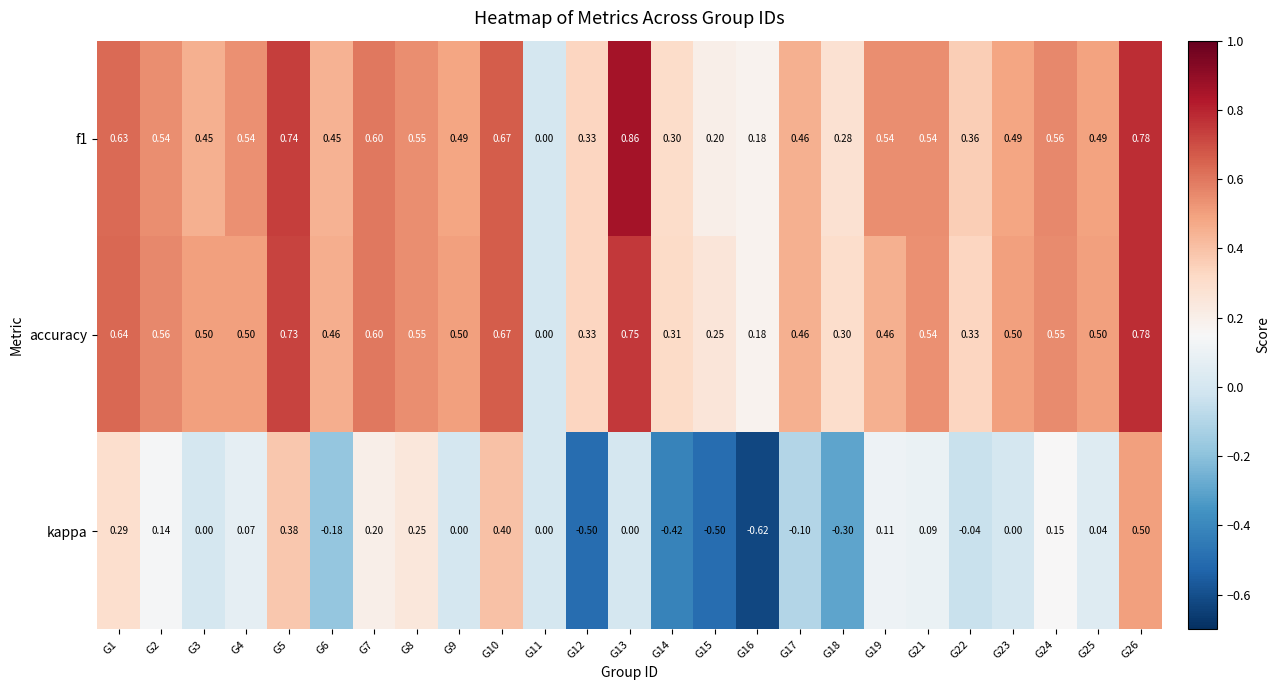

Which series has the widest spread of values?

kappa